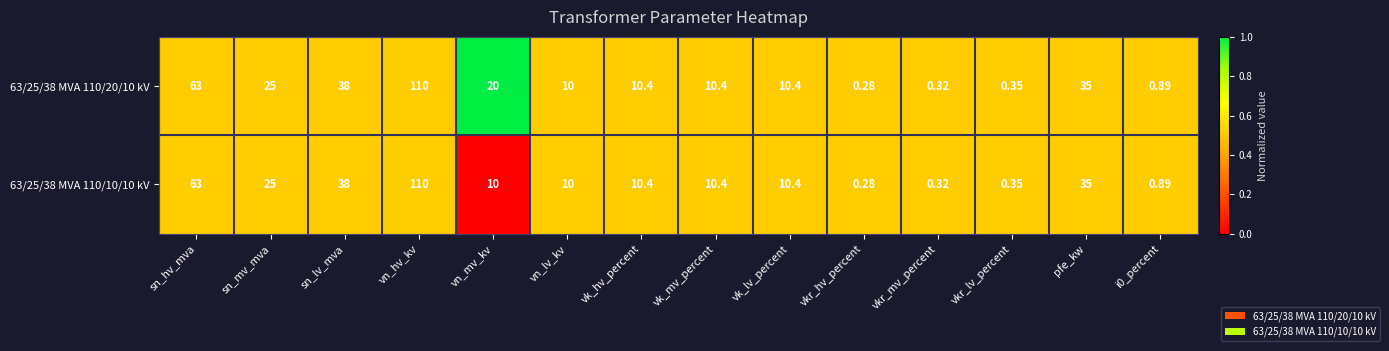

Where does the 63/25/38 MVA 110/10/10 kV series first go above 10?

sn_hv_mva